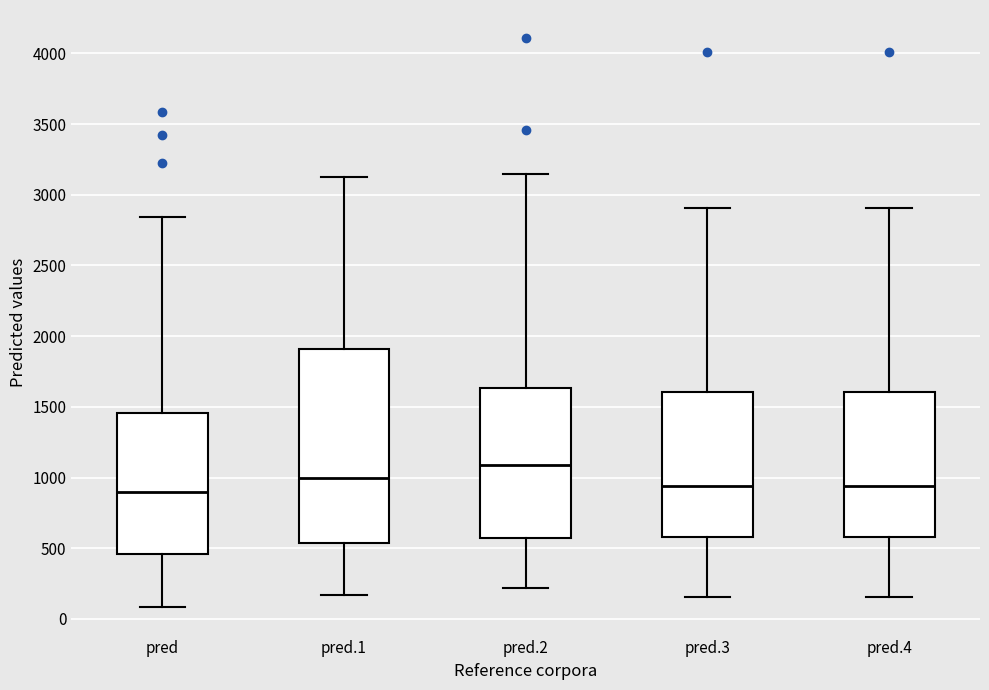

Comparing the boxes themselves (not the whiskers), which one is the tallest?

pred.1